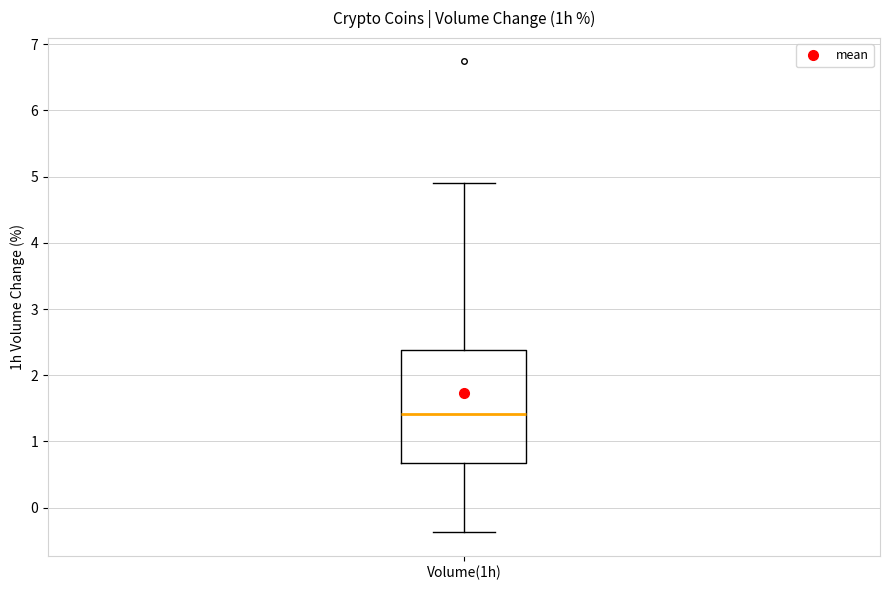

Transcribe this box plot: give where the median line is, the range the box spans, and where the two whiskers end, as read against the y-axis. The values are not printed on the chart, so give them approximately, as read against the axis.

median 1.4, box 0.7 to 2.4, whiskers -0.4 to 4.9